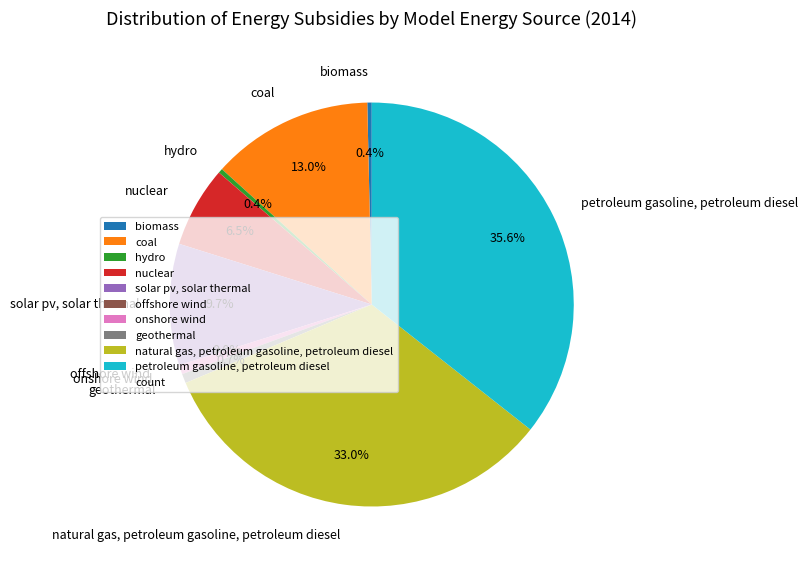

Between coal and onshore wind, which is larger?

coal